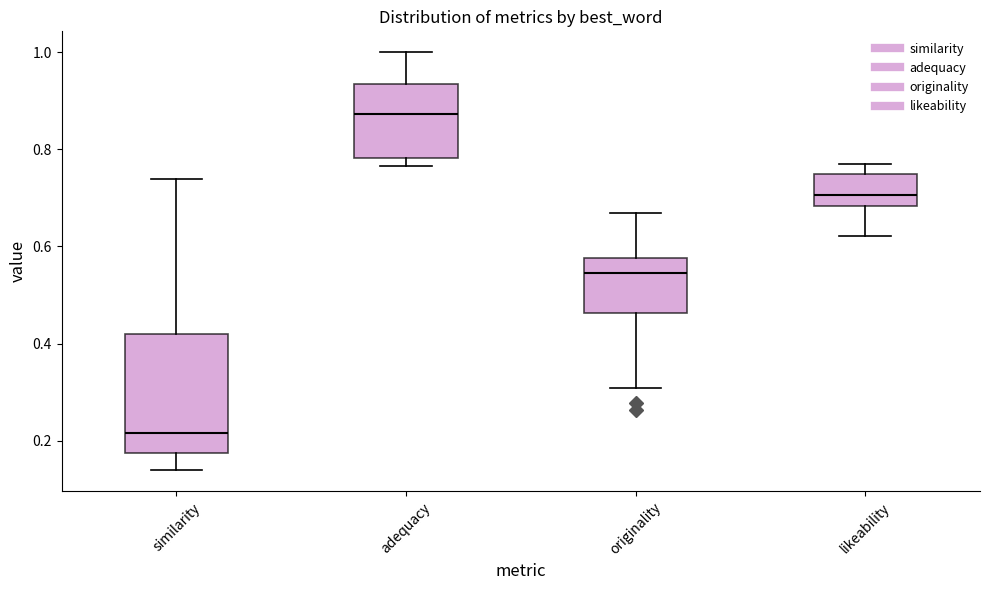

Where is the lower edge of the box for similarity on the y-axis? The values are not printed on the chart, so give them approximately, as read against the axis.

0.18